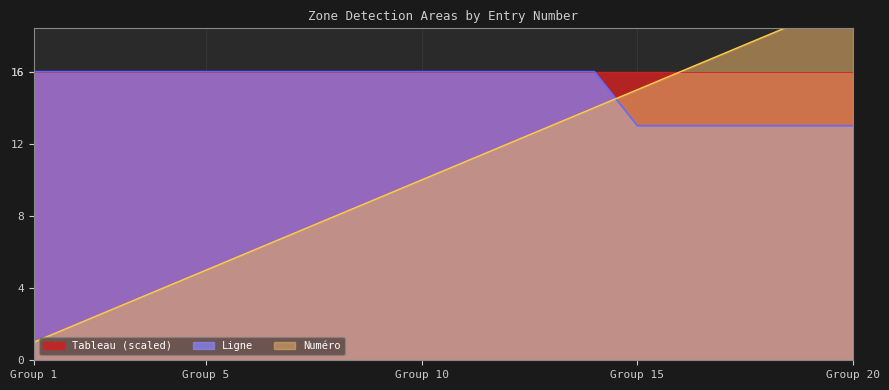

What is the maximum value for Ligne?

16